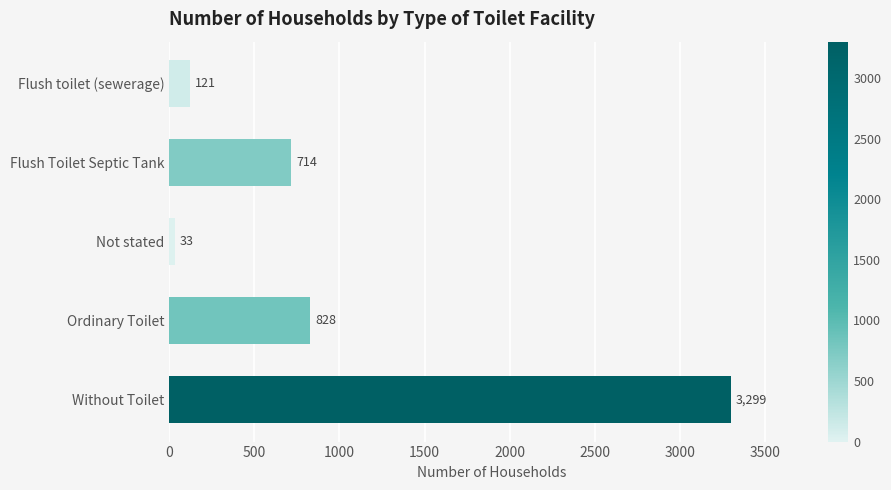

At which label is the value closest to 1666?

Ordinary Toilet